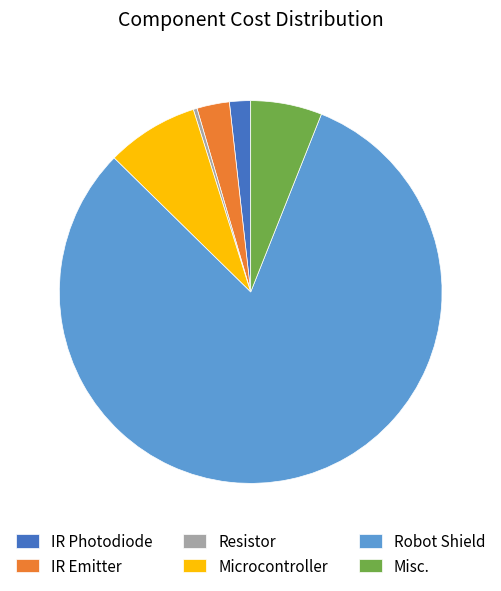

Does Robot Shield account for over 50% of the chart?

Yes